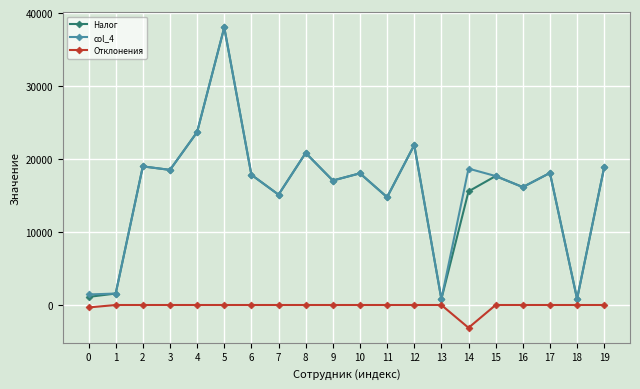

What is the spread (max minus min) of values at 17?

18091.1